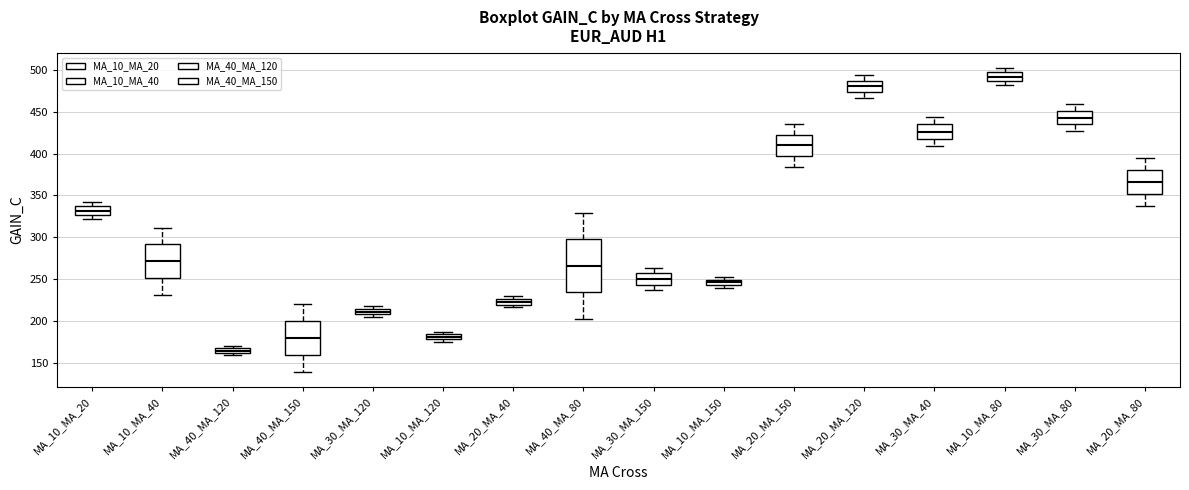

Where does the upper whisker of the box for MA_30_MA_40 end on the y-axis? The values are not printed on the chart, so give them approximately, as read against the axis.

445